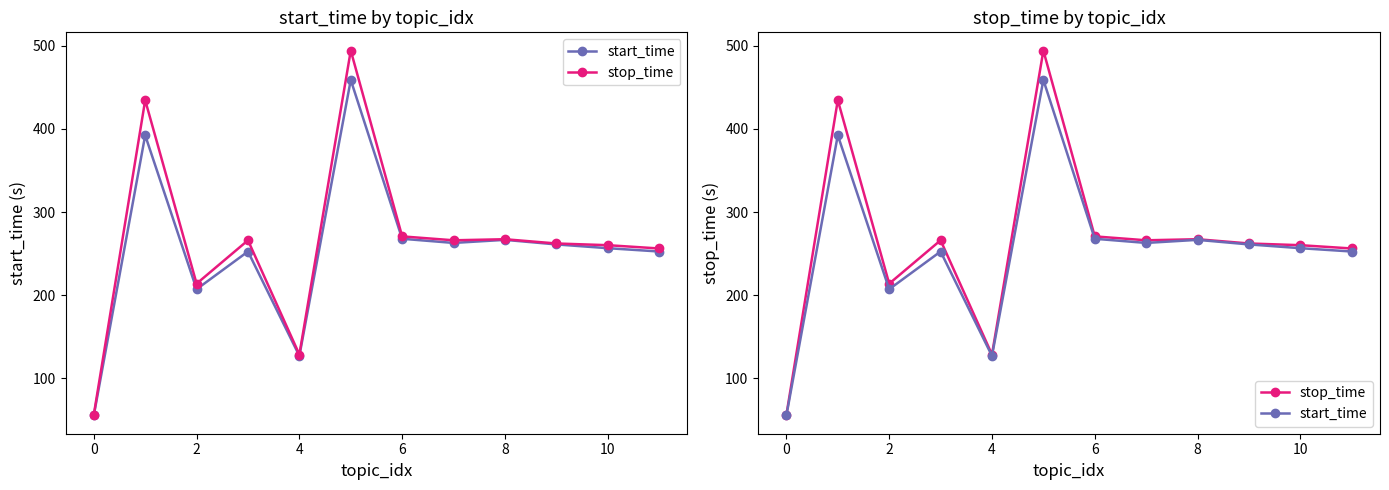

What is the label of the 4th point from the right?

8